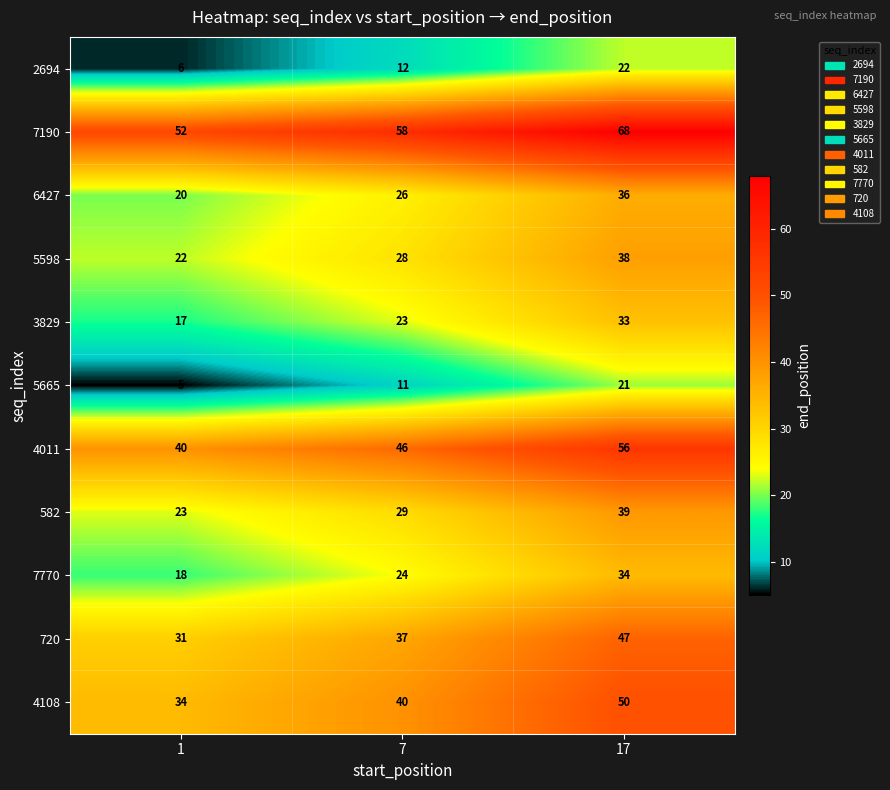

Is the value of 3829 at 7 greater than the value of 6427 at 7?

No